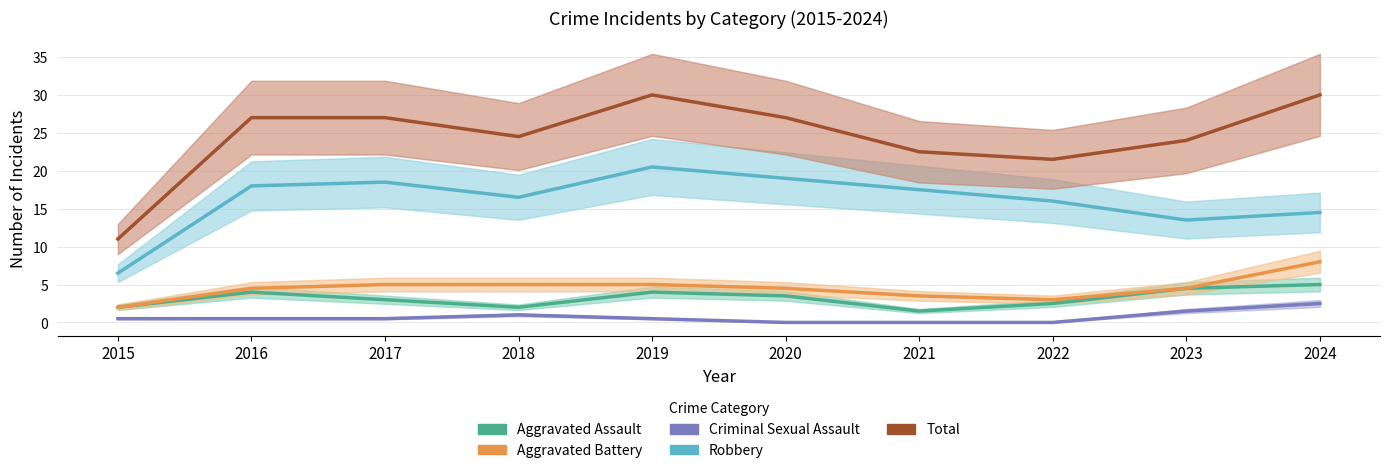

Which has a higher value, 2021 or 2018?

2018